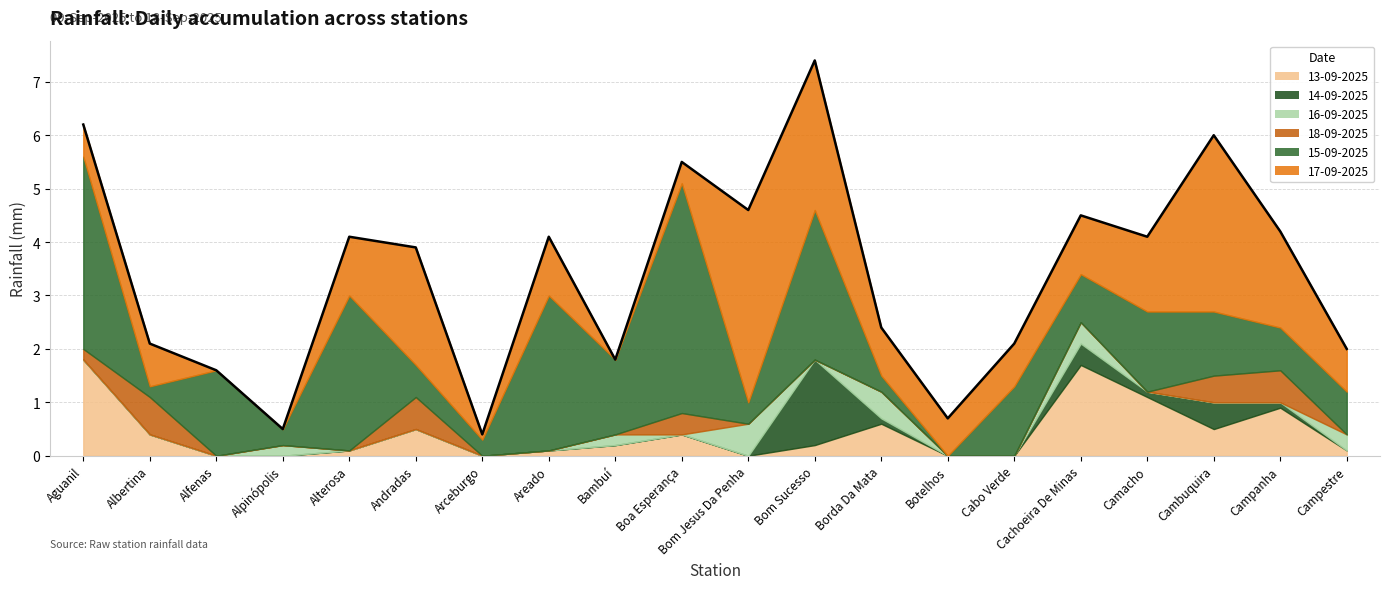

Reading right to left, transcribe all the data shown in this chart.

17-09-2025: 0.8	1.8	3.3	1.4	1.1	0.8	0.7	0.9	2.8	3.6	0.4	0.0	1.1	0.1	2.2	1.1	0.0	0.0	0.8	0.6
15-09-2025: 0.8	0.8	1.2	1.5	0.9	1.3	0.0	0.3	2.8	0.4	4.3	1.4	2.9	0.3	0.6	2.9	0.3	1.6	0.2	3.6
13-09-2025: 0.1	0.9	0.5	1.1	1.7	0.0	0.0	0.6	0.2	0.0	0.4	0.2	0.1	0.0	0.5	0.1	0.0	0.0	0.4	1.8
16-09-2025: 0.3	0.0	0.0	0.0	0.4	0.0	0.0	0.5	0.0	0.6	0.0	0.2	0.0	0.0	0.0	0.0	0.2	0.0	0.0	0.0
18-09-2025: 0.0	0.6	0.5	0.0	0.0	0.0	0.0	0.0	0.0	0.0	0.4	0.0	0.0	0.0	0.6	0.0	0.0	0.0	0.7	0.2
14-09-2025: 0.0	0.1	0.5	0.1	0.4	0.0	0.0	0.1	1.6	0.0	0.0	0.0	0.0	0.0	0.0	0.0	0.0	0.0	0.0	0.0